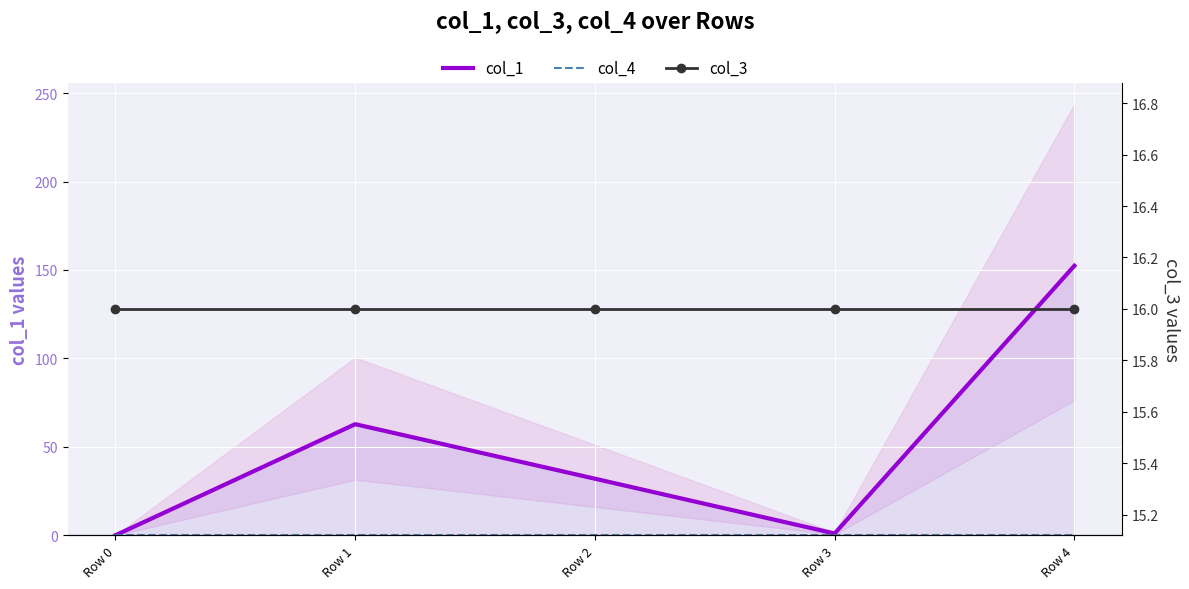

Between Row 0 and Row 3, which is larger?

Row 3